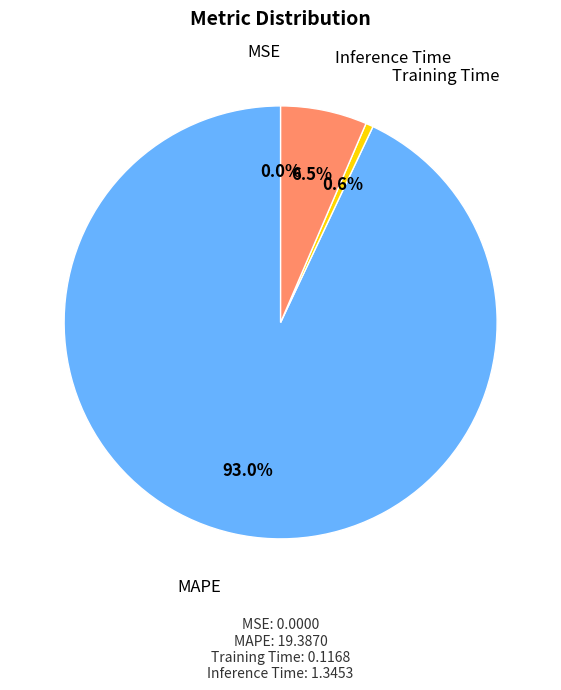

Is there any slice that represents more than half of the pie?

Yes